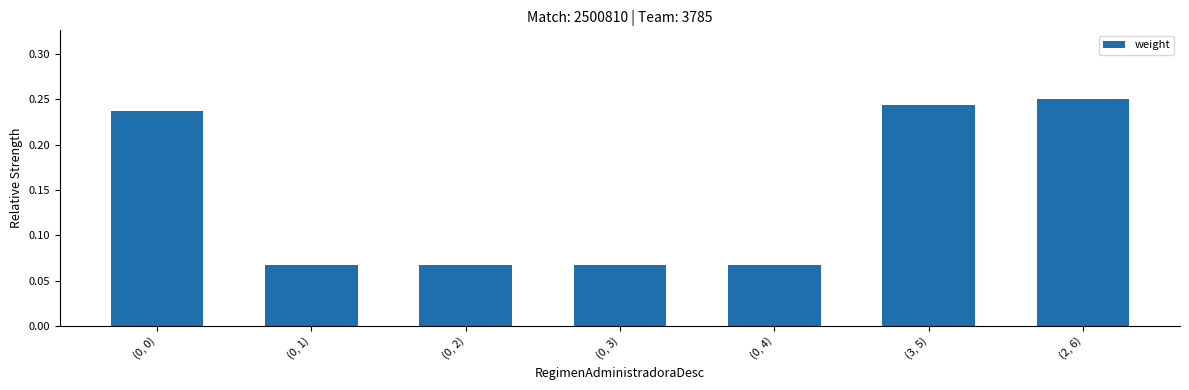

What is the label of the 6th bar from the left?

(3, 5)